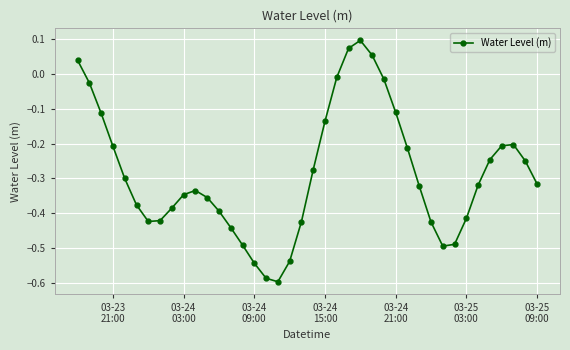

How many interior local peaks (higher than both neighbors) does the data have?

3